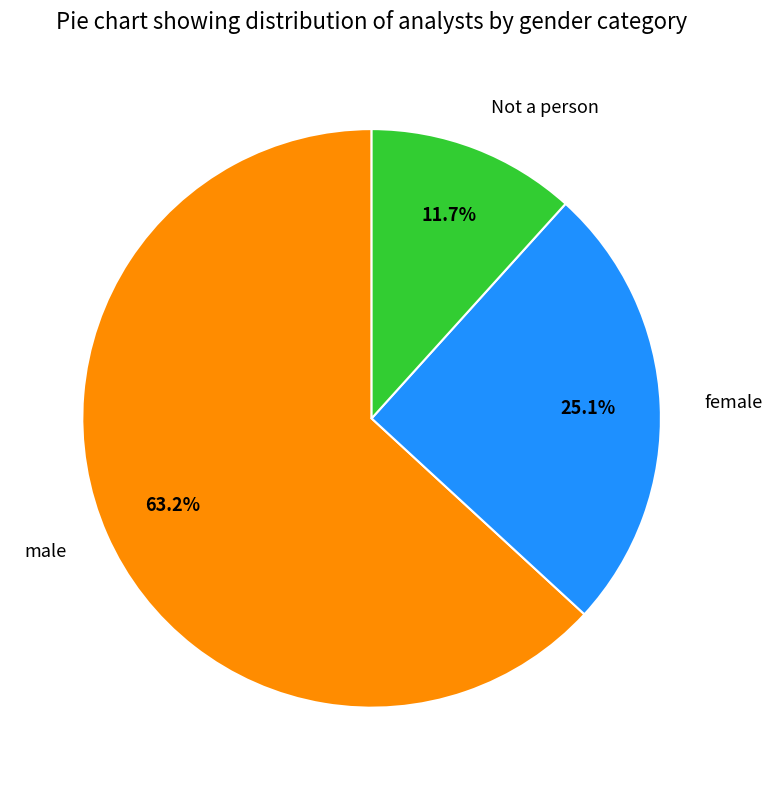

Count the number of slices in the pie.

3